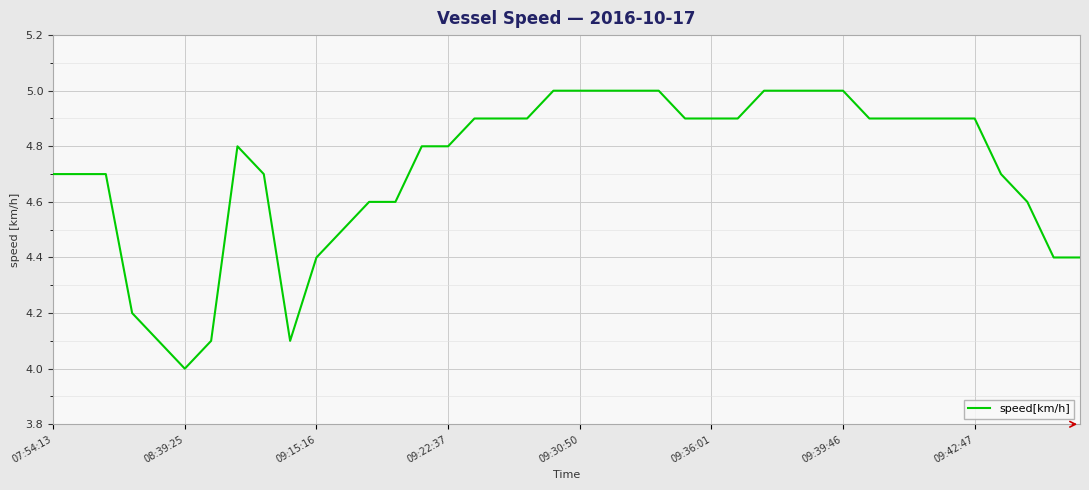

What is the sum of all values?

188.8